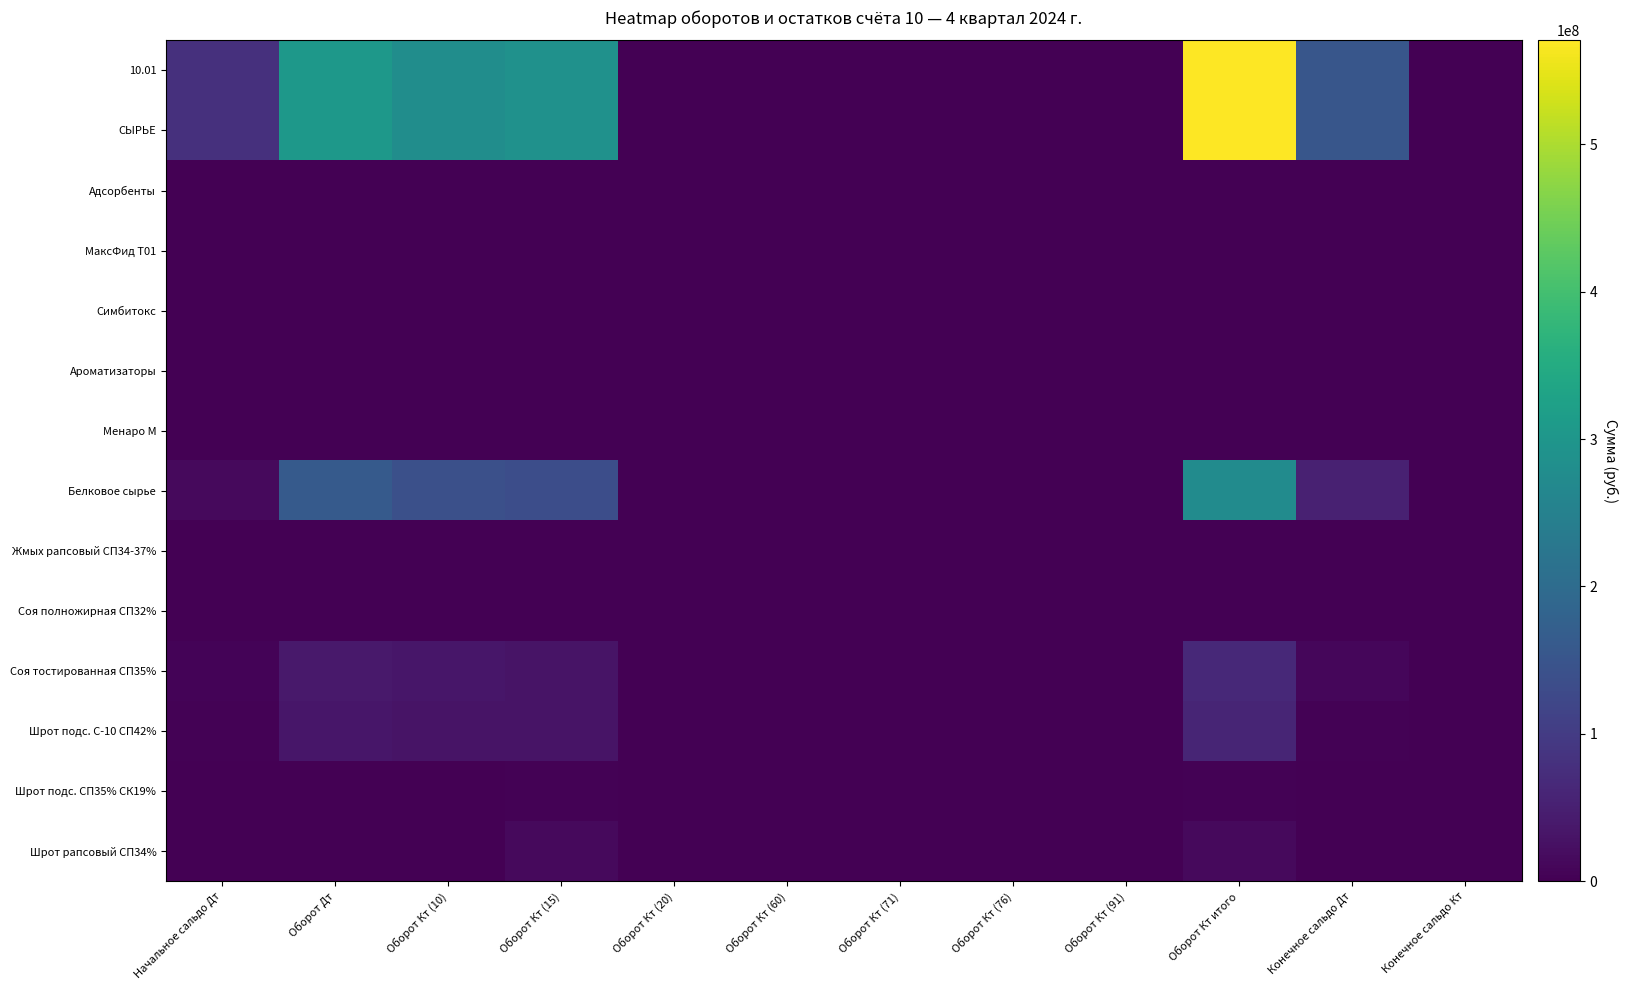

What is the total value across all series at Начальное сальдо Дт?

183718997.2